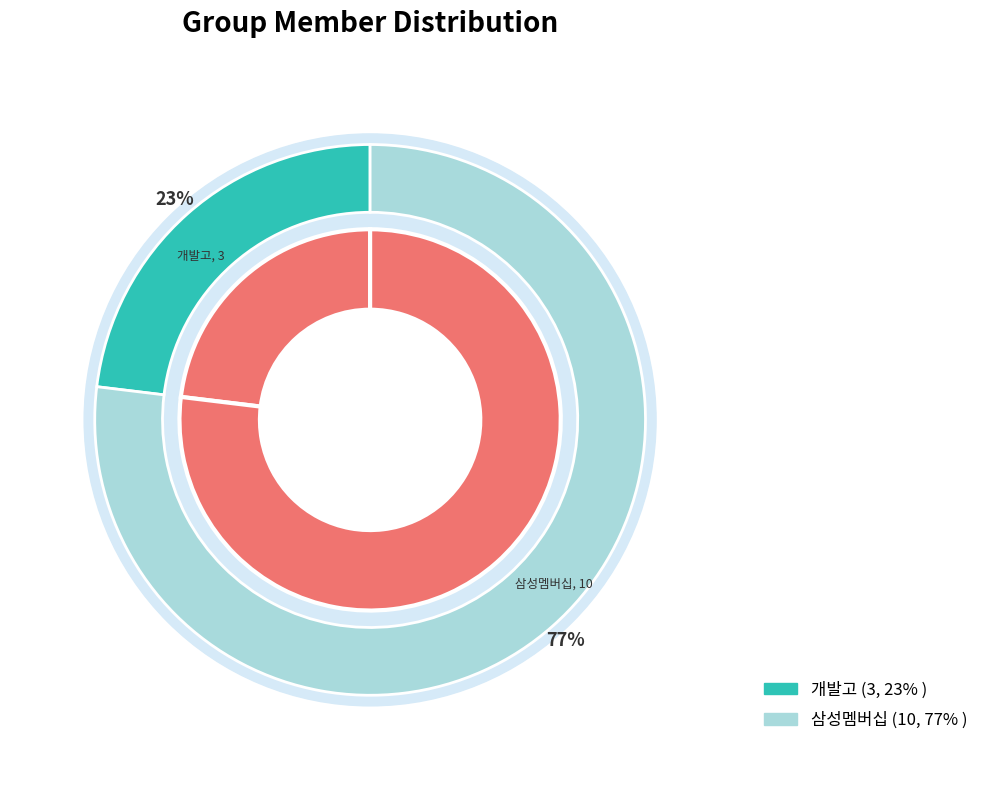

Approximately how many times larger is the value at 개발고 compared to 삼성멤버십?

0.3